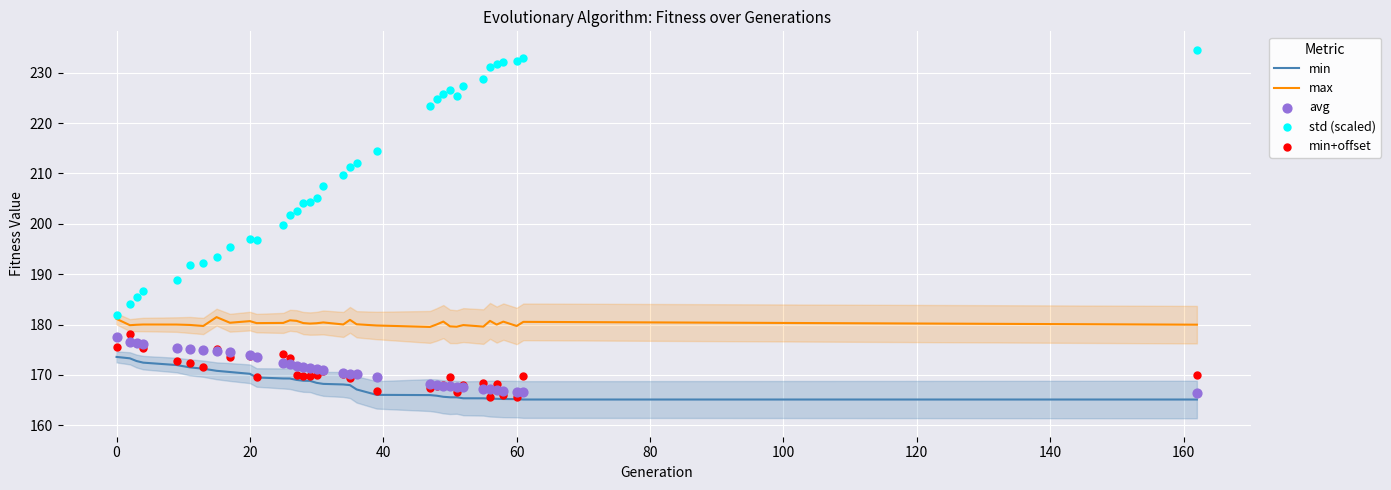

Which series has the largest total across all categories?

std (scaled)